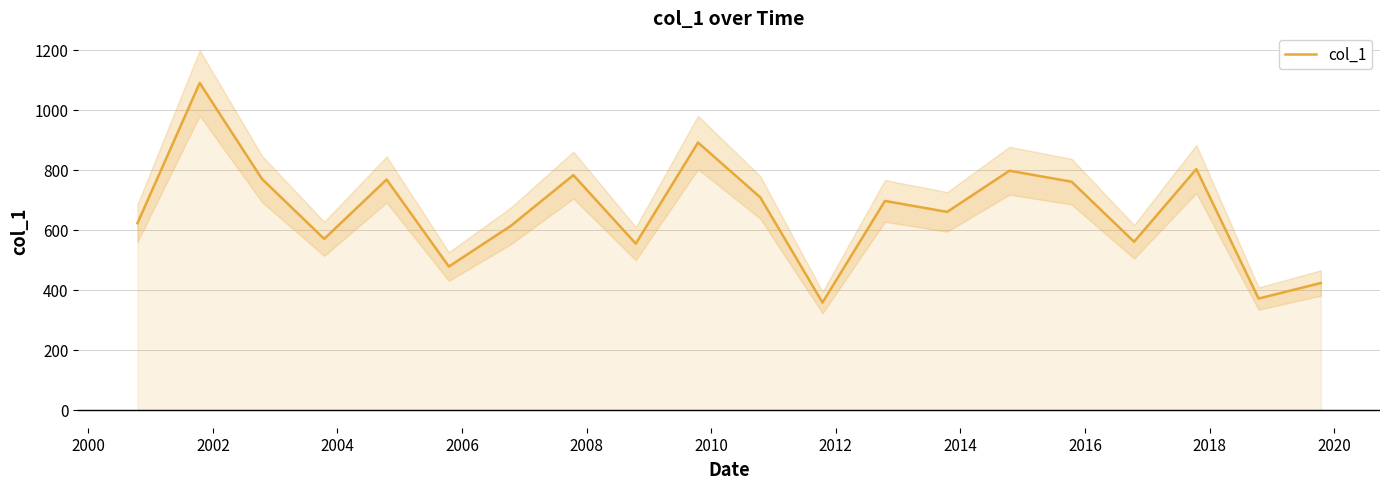

What is the lowest value of the col_1 series?

357.3